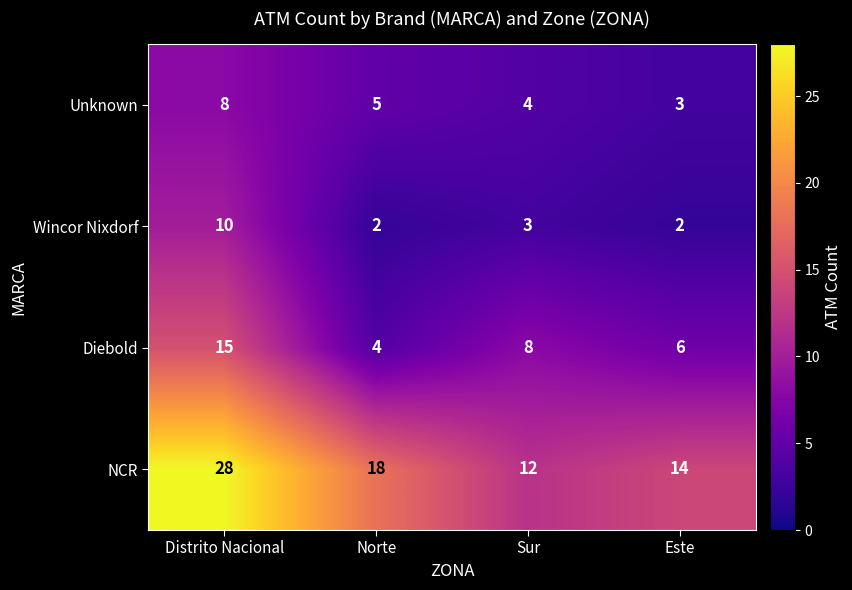

How many Wincor Nixdorf values are between 2 and 10?

4